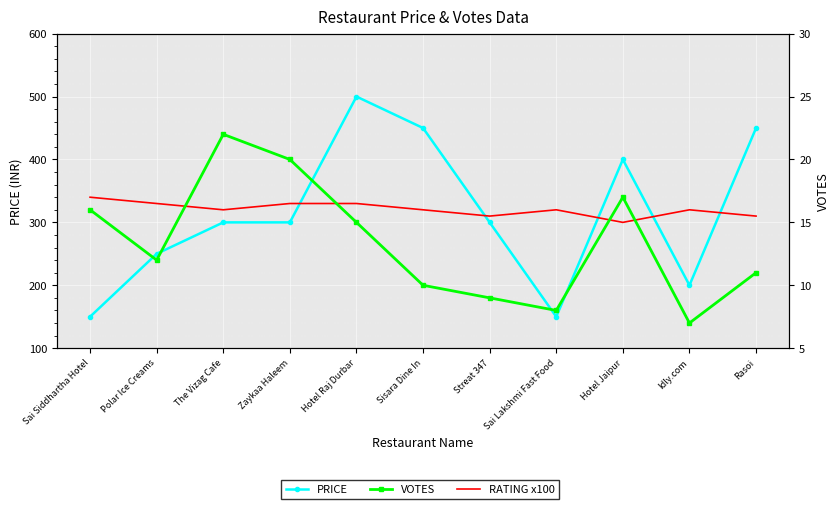

Reading left to right, list all the values displayed in this chart.

PRICE: 150	250	300	300	500	450	300	150	400	200	450
RATING x100: 340	330	320	330	330	320	310	320	300	320	310
VOTES: 16	12	22	20	15	10	9	8	17	7	11